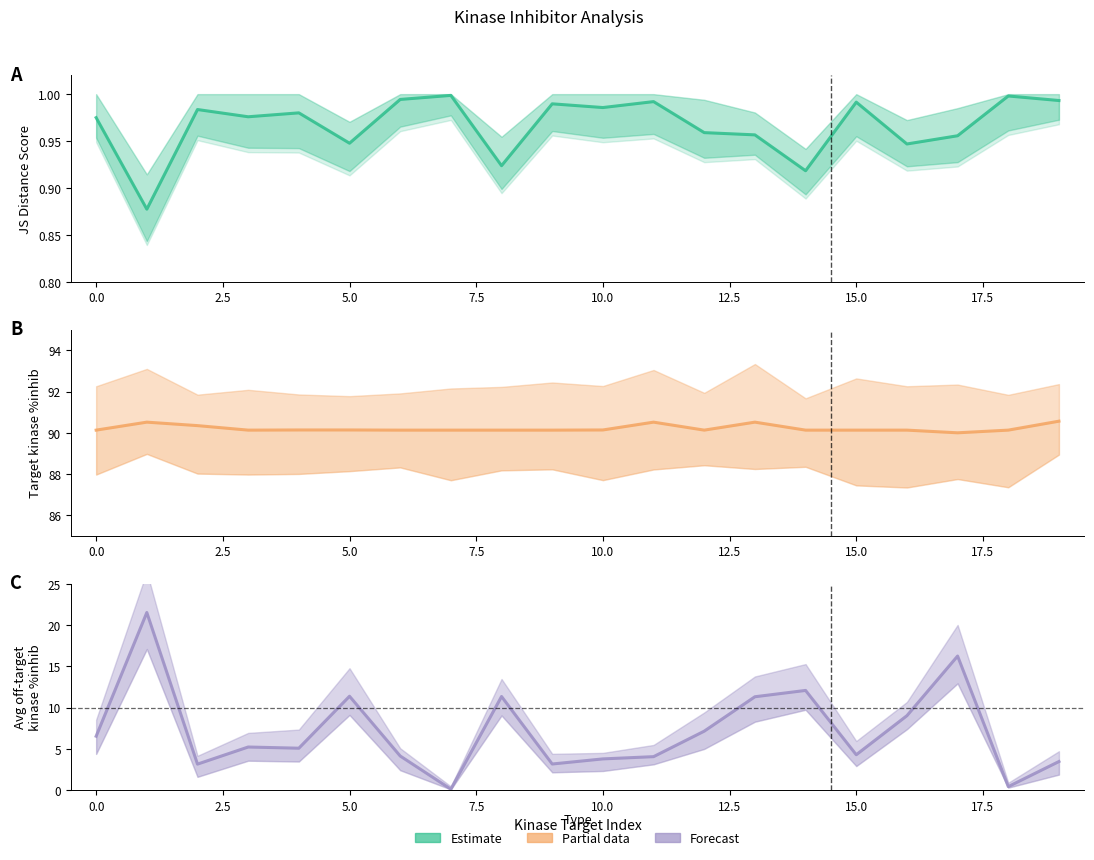

What is the total value across all series at 2.5?

94.5